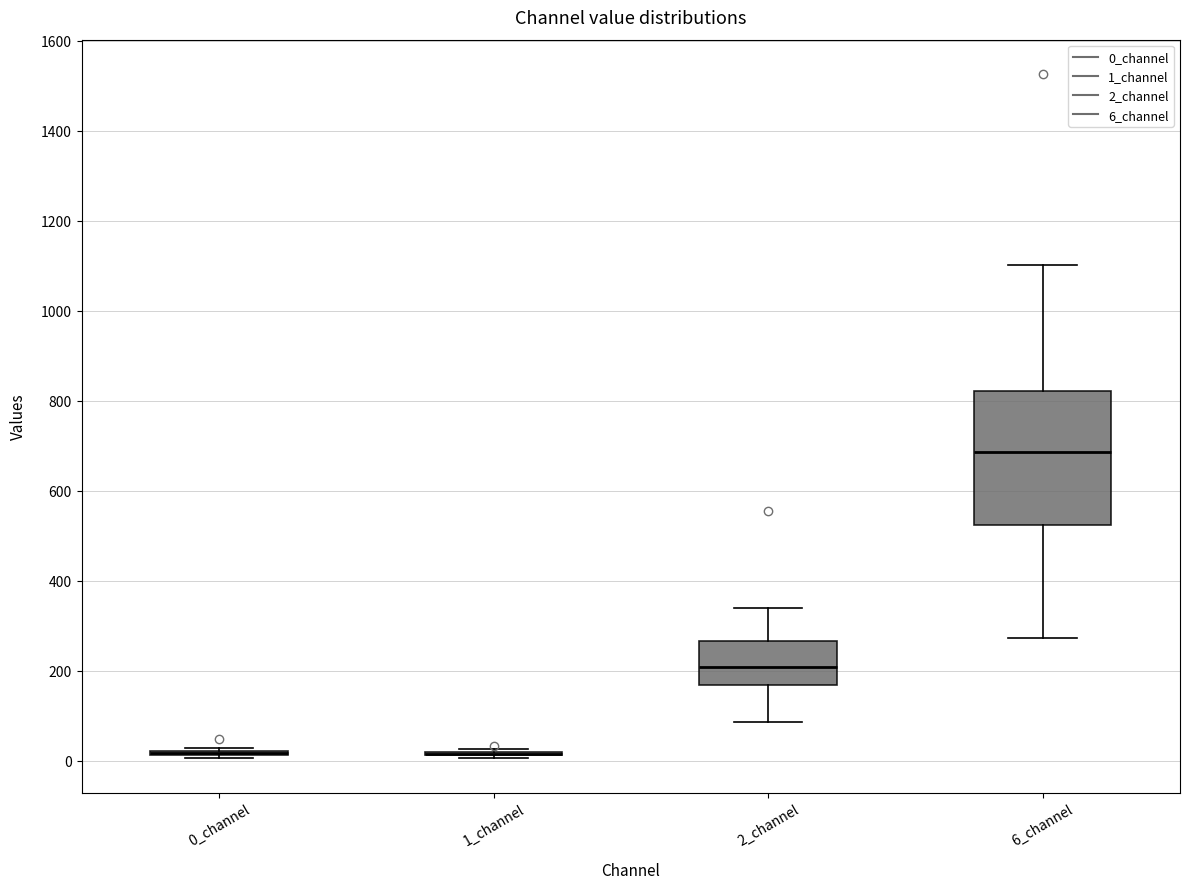

Which box is the tallest, from its lower edge to its upper edge?

6_channel